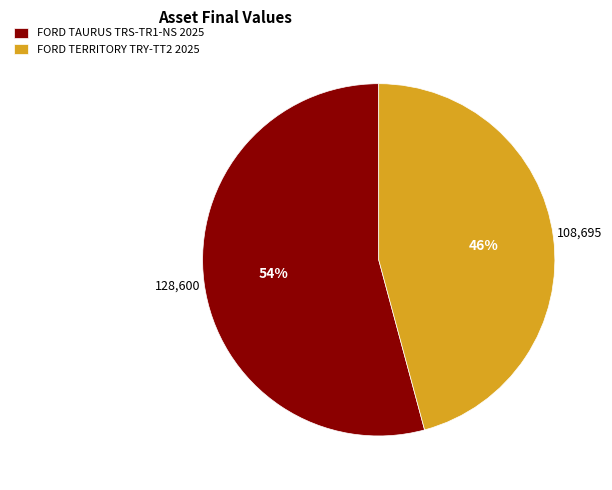

Combined, do FORD TAURUS TRS-TR1-NS 2025 and FORD TERRITORY TRY-TT2 2025 account for over 50%?

Yes